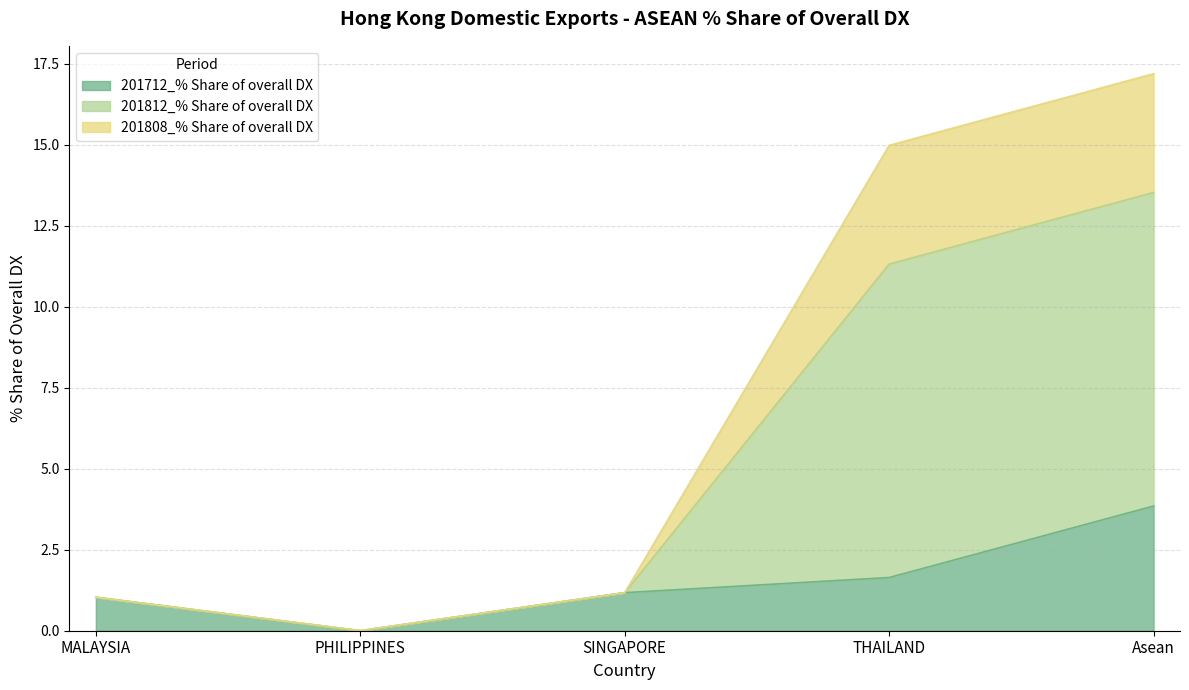

True or false: 201808_% Share of overall DX has more than 1 points higher than both neighbors.

False